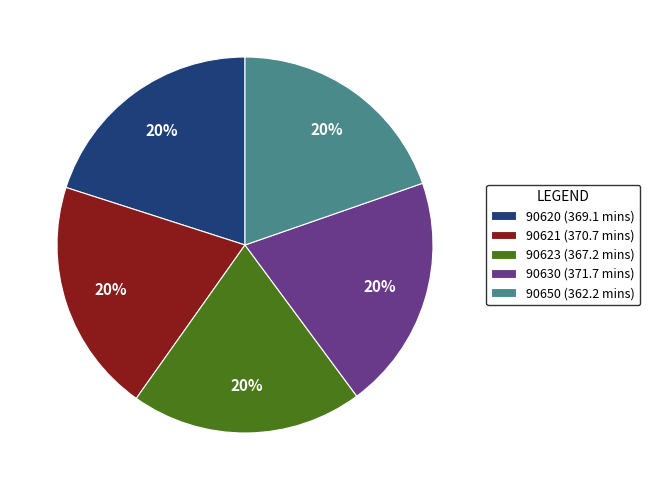

Do 90630 (371.7 mins) and 90650 (362.2 mins) together represent more than half of the pie?

No